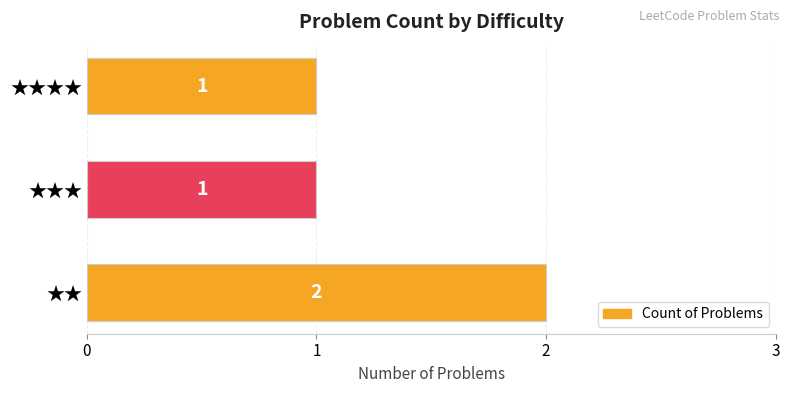

Reading bottom to top, extract all data points from this chart.

★★=2	★★★=1	★★★★=1